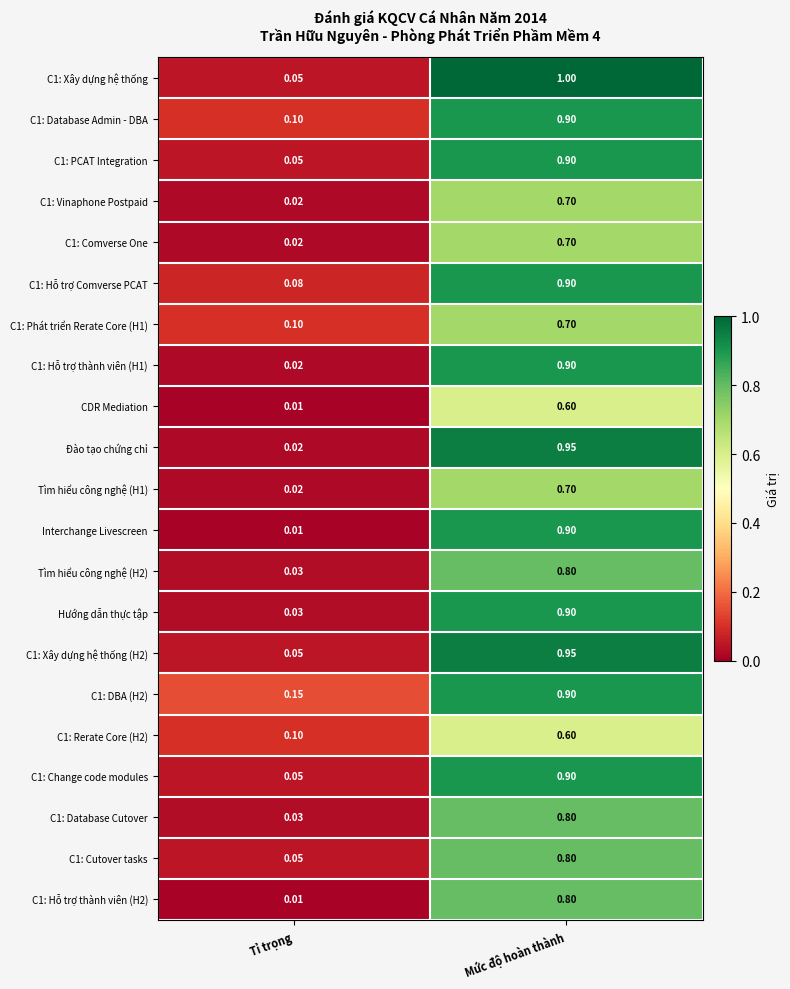

At which label does Tìm hiểu công nghệ (H1) reach its minimum?

Tỉ trọng